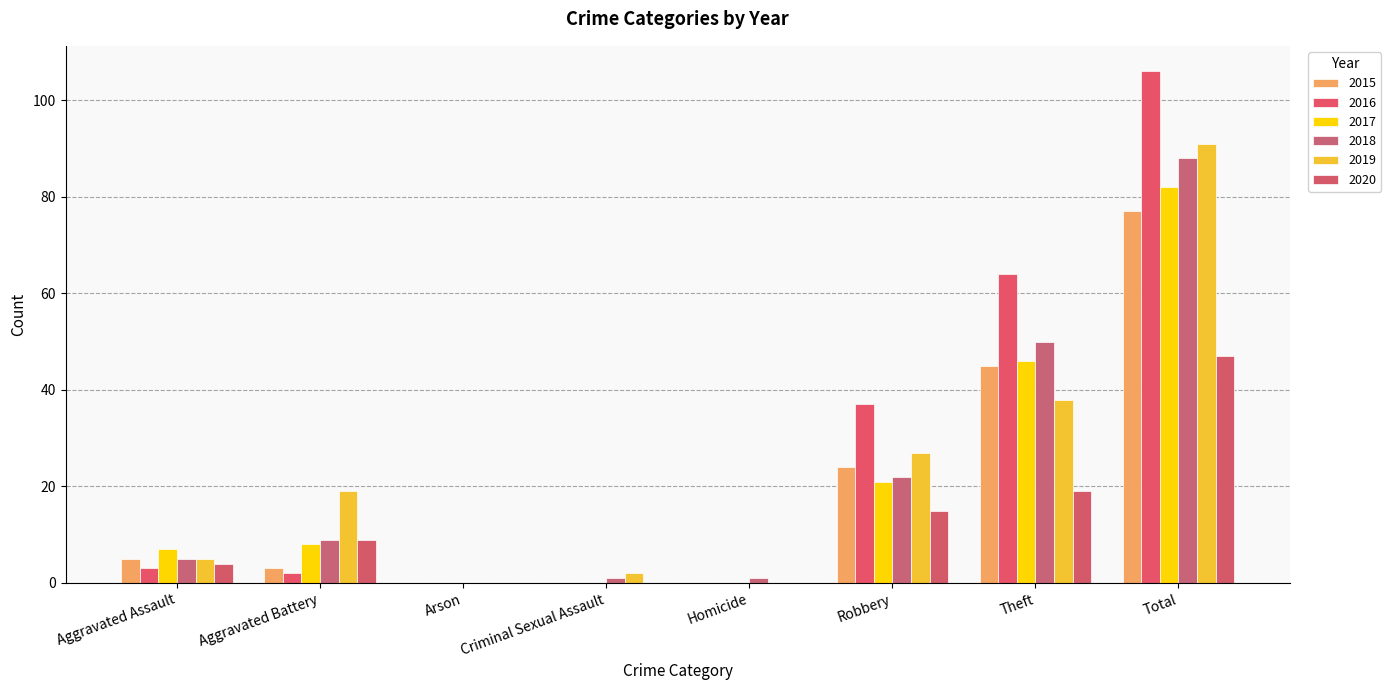

What is the sum of all 2017 values?

164